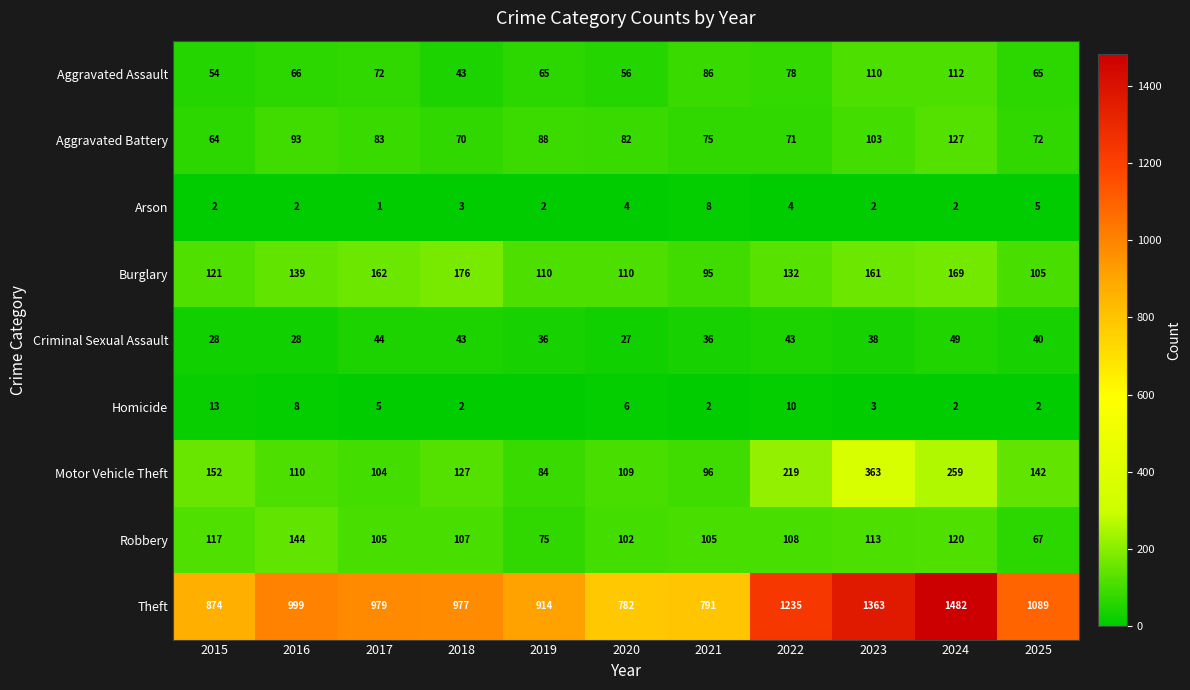

Between 2023 and 2024, which series saw the biggest shift?

Theft